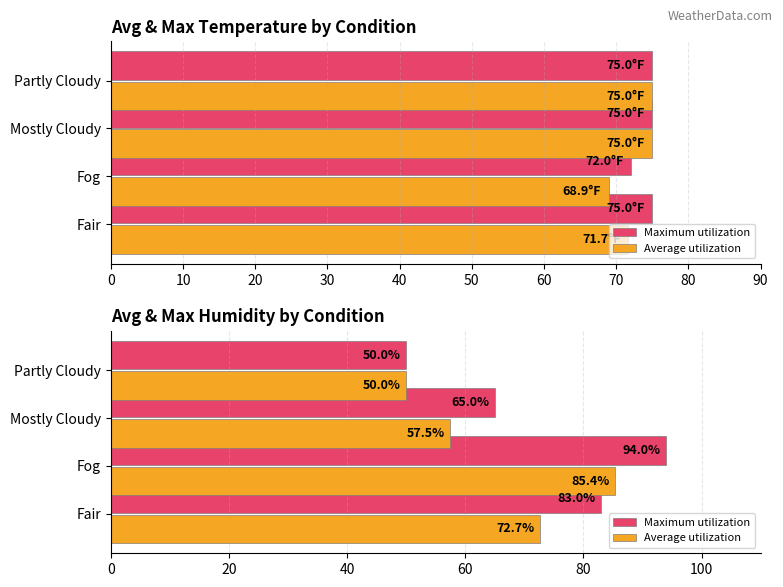

Which series has the largest total across all categories?

Maximum utilization